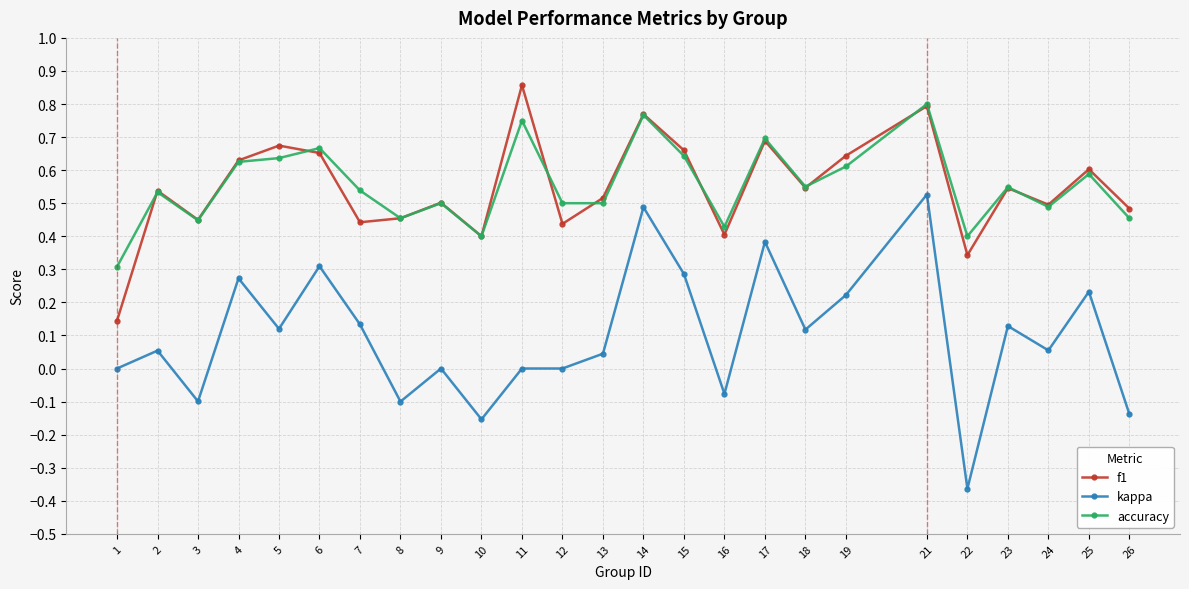

True or false: accuracy and kappa cross at least once.

False